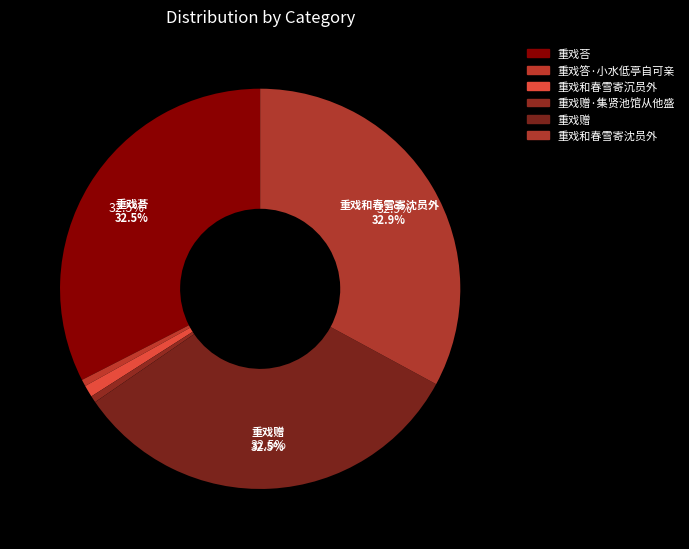

Which category has the biggest portion of the pie?

重戏和春雪寄沈员外